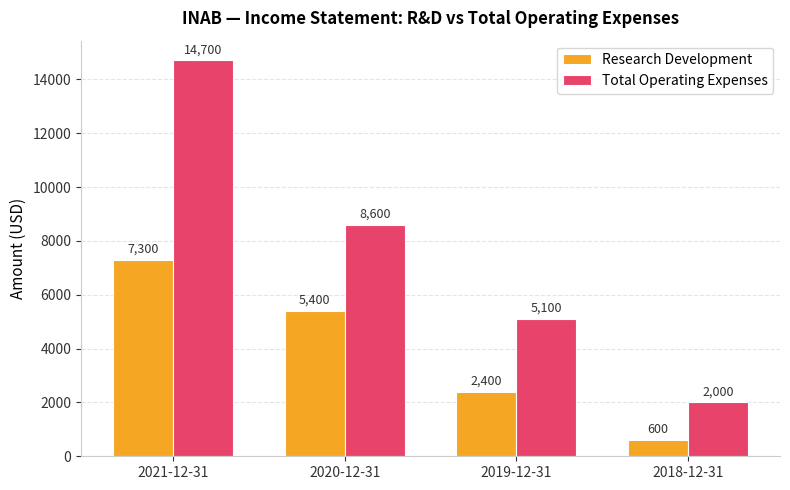

Rank the series at 2018-12-31 from highest to lowest value.

Total Operating Expenses, Research Development